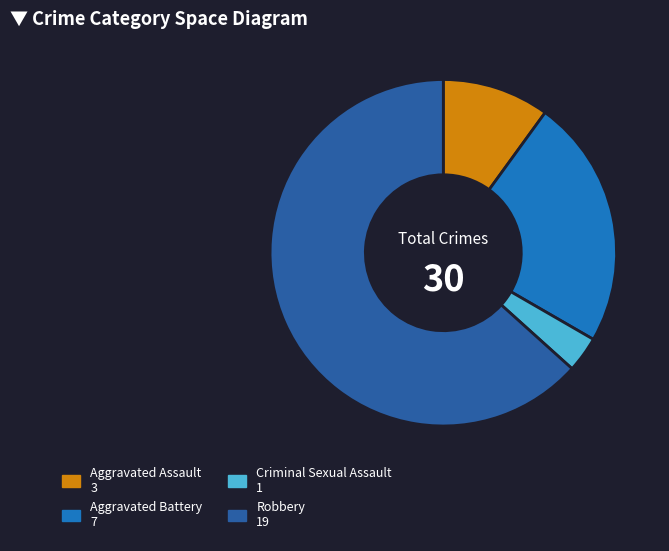

Rank the categories by value from highest to lowest.

Robbery, Aggravated Battery, Aggravated Assault, Criminal Sexual Assault